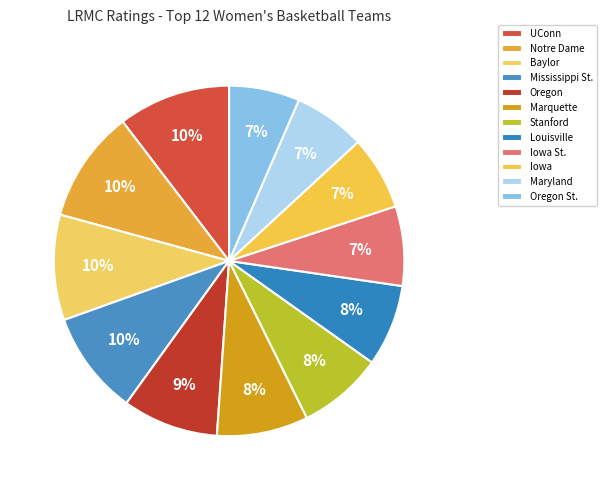

How many segments does this pie chart have?

12